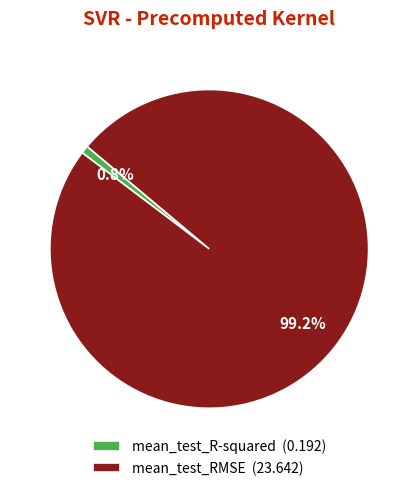

How many segments does this pie chart have?

2